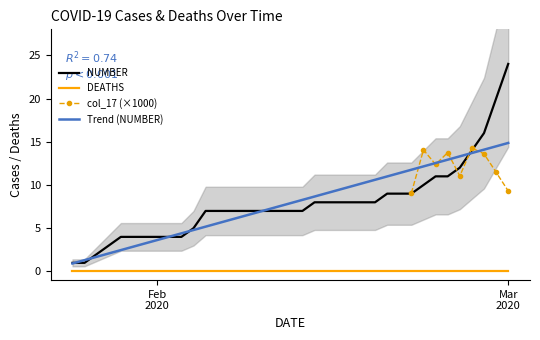

True or false: NUMBER and DEATHS cross at least once.

False